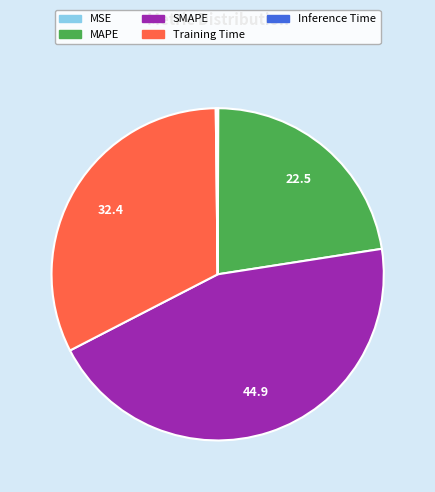

Does MAPE represent more than half of the total?

No